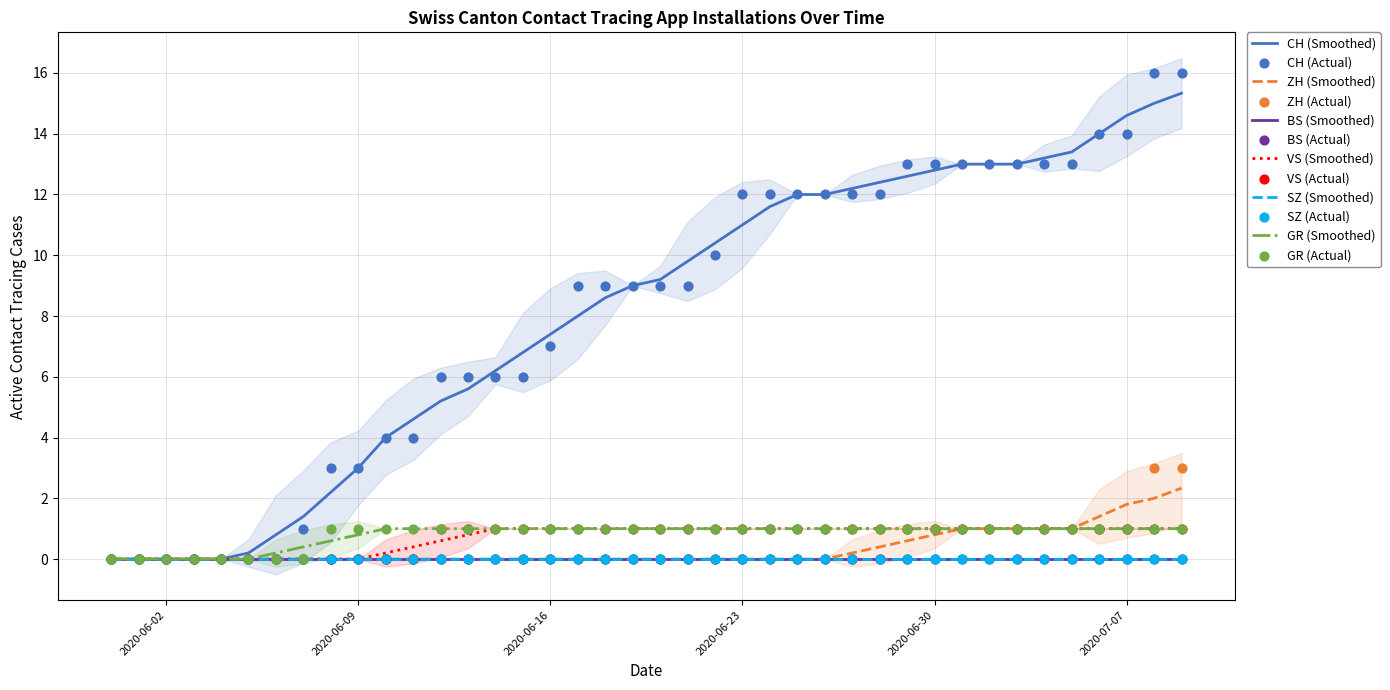

At how many categories does at least one series exceed 8?

23